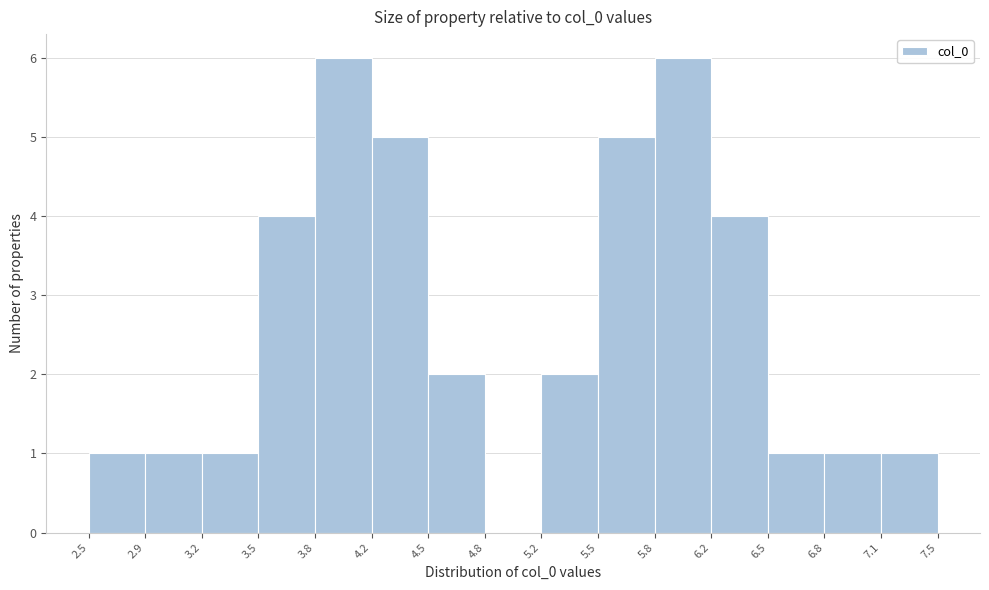

Reading left to right, transcribe this chart: for each bar, give the range it covers on the x-axis and its height. The values are not printed on the chart, so give them approximately, as read against the axis.

2.5 to 2.9: 1
2.9 to 3.2: 1
3.2 to 3.5: 1
3.5 to 3.8: 4
3.8 to 4.2: 6
4.2 to 4.5: 5
4.5 to 4.8: 2
4.8 to 5.2: 0
5.2 to 5.5: 2
5.5 to 5.8: 5
5.8 to 6.2: 6
6.2 to 6.5: 4
6.5 to 6.8: 1
6.8 to 7.1: 1
7.1 to 7.5: 1